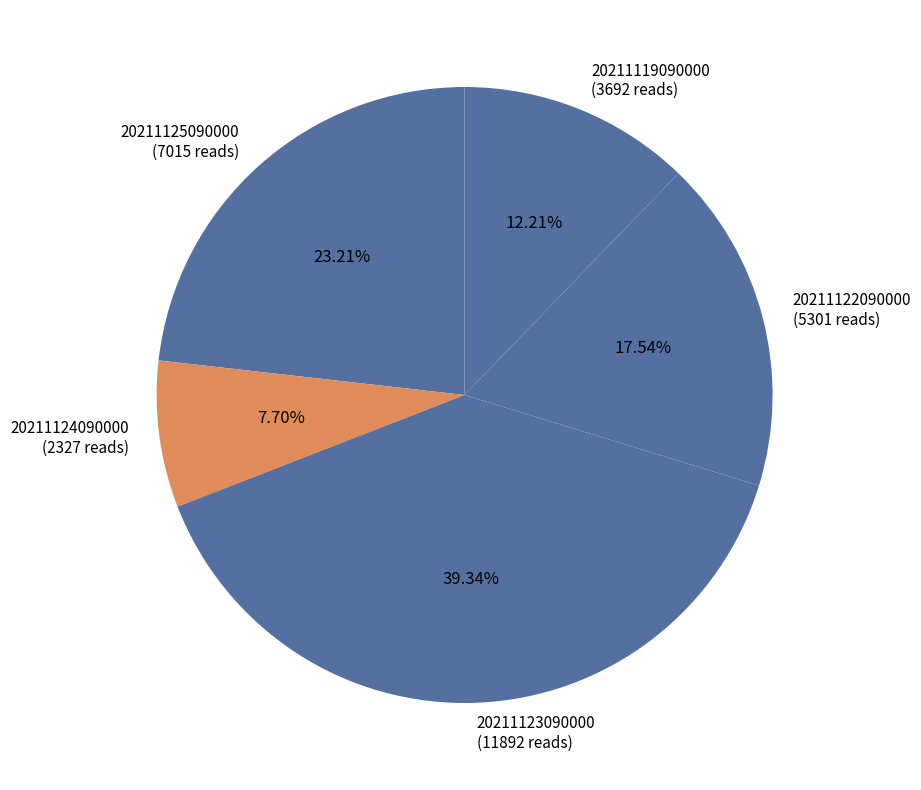

Between 20211125090000 and 20211122090000, which is larger?

20211125090000